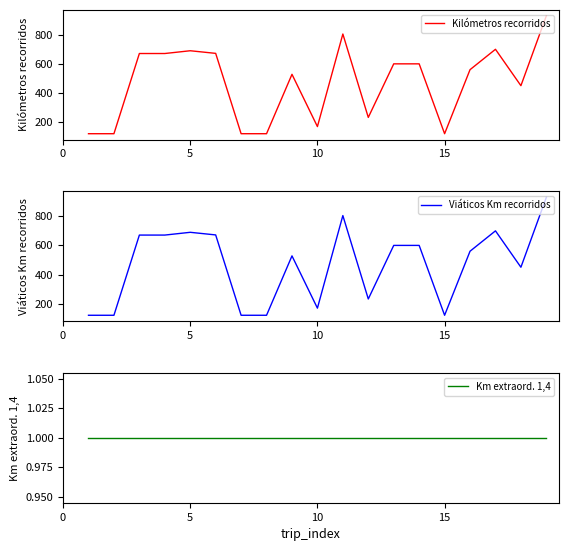

What is the highest value of the Viáticos Km recorridos series?

930